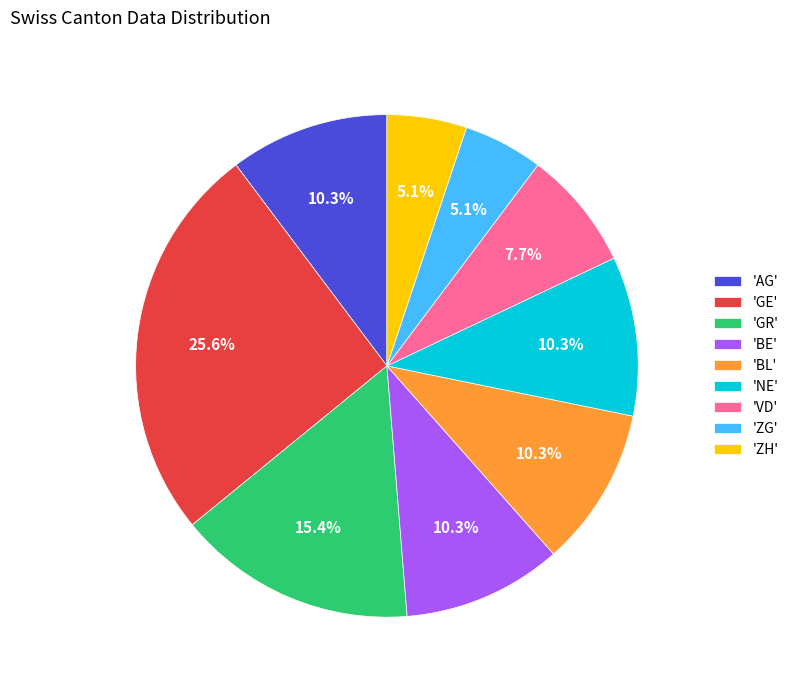

Is there a majority slice in this chart?

No